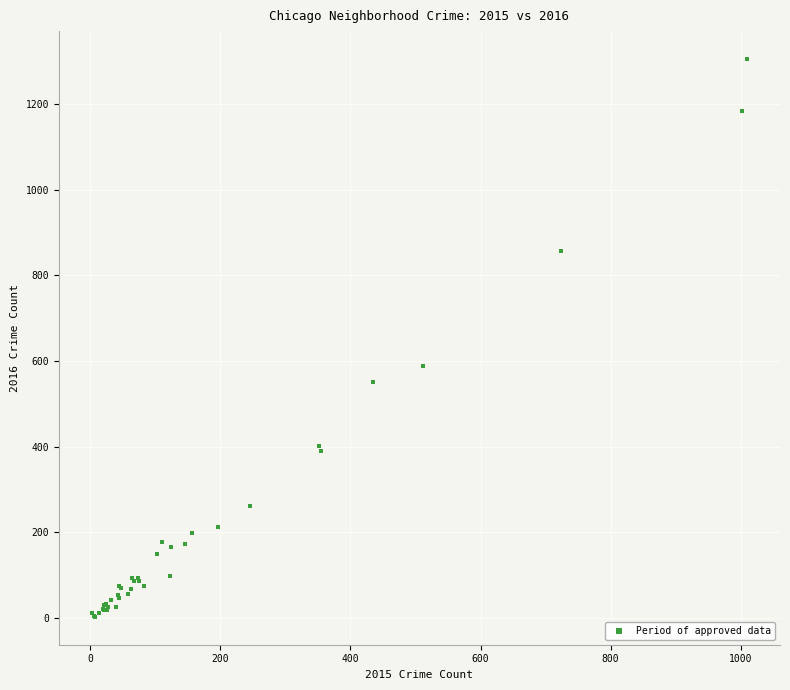

What Y value in the scatter plot is closest to 654?

589